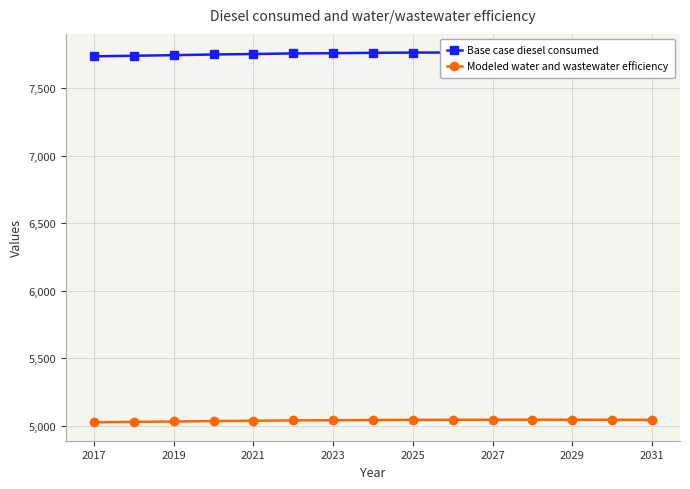

The Modeled water and wastewater efficiency series shows 2347.2 at 2031. True or false?

False